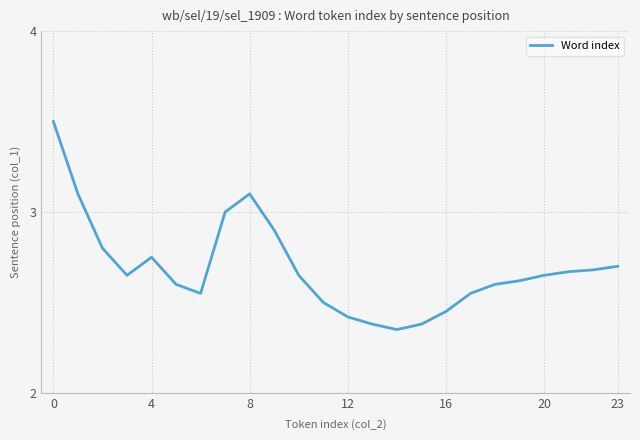

The chart shows a value of 0.6 at 20. True or false?

False